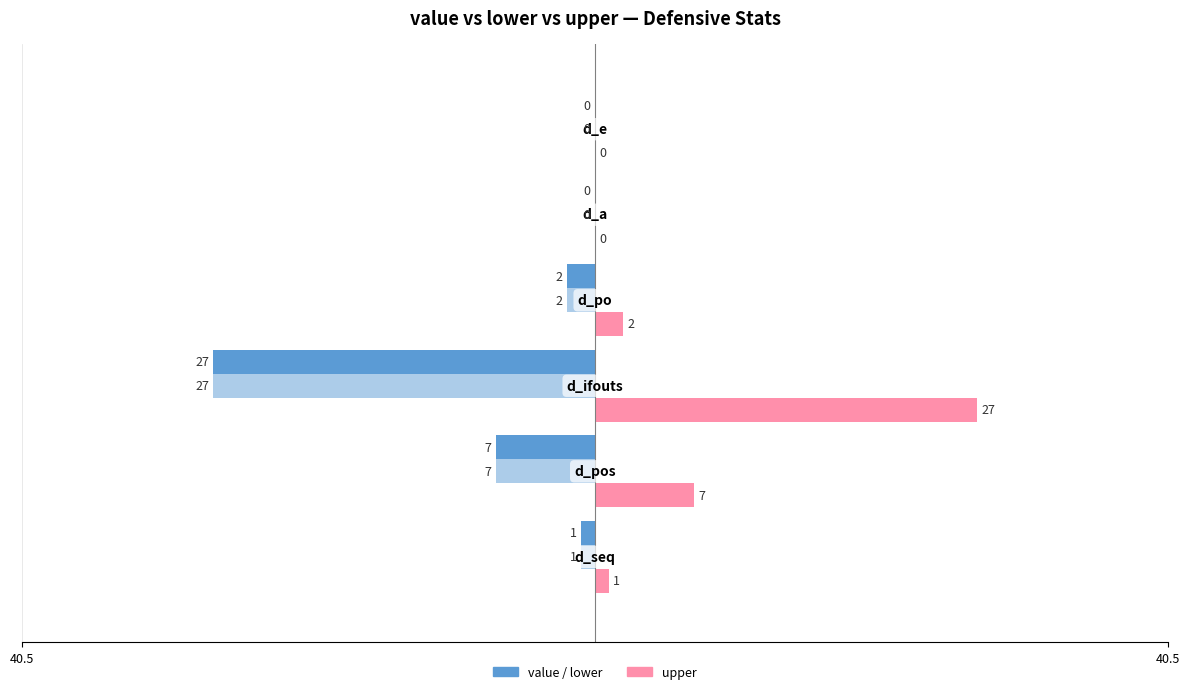

How many groups of bars are there?

6